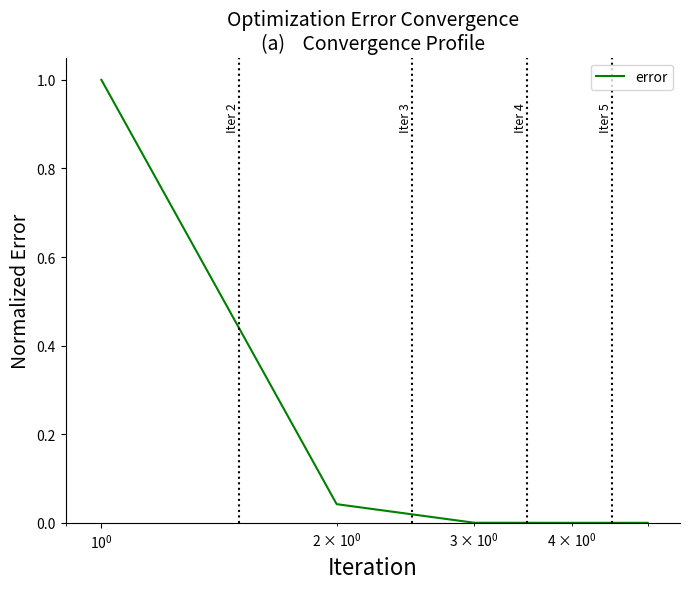

What is the maximum value shown in the chart?

1.0